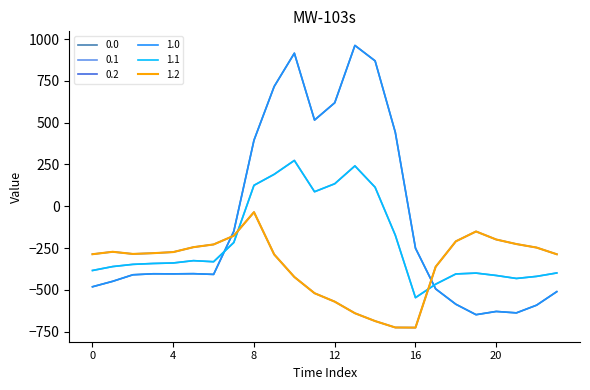

True or false: 1.0 and 1.1 cross at least once.

True